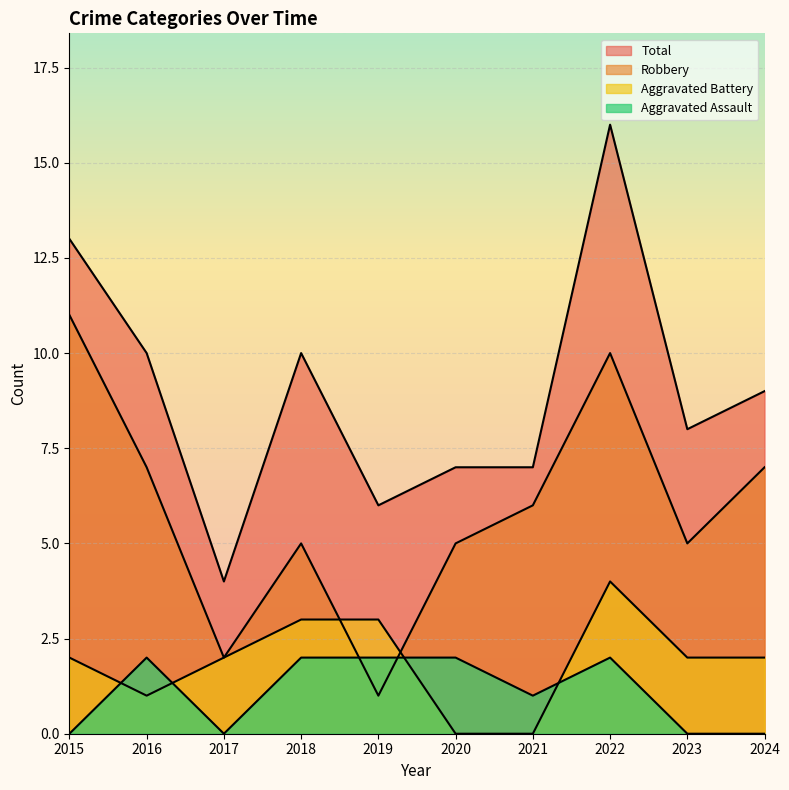

What is the average value of the Total series?

9